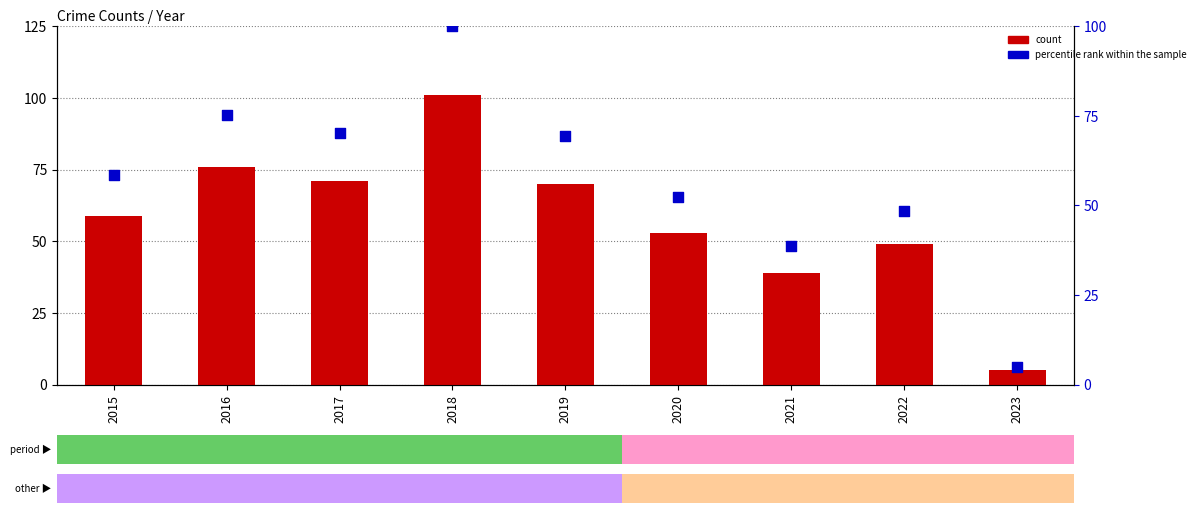

What are all the series names shown in the legend?

count, percentile rank within the sample